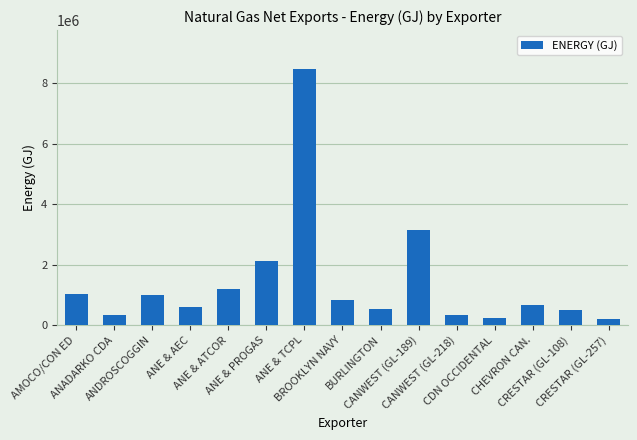

What is the value of the 2nd bar from the left?

330926.8